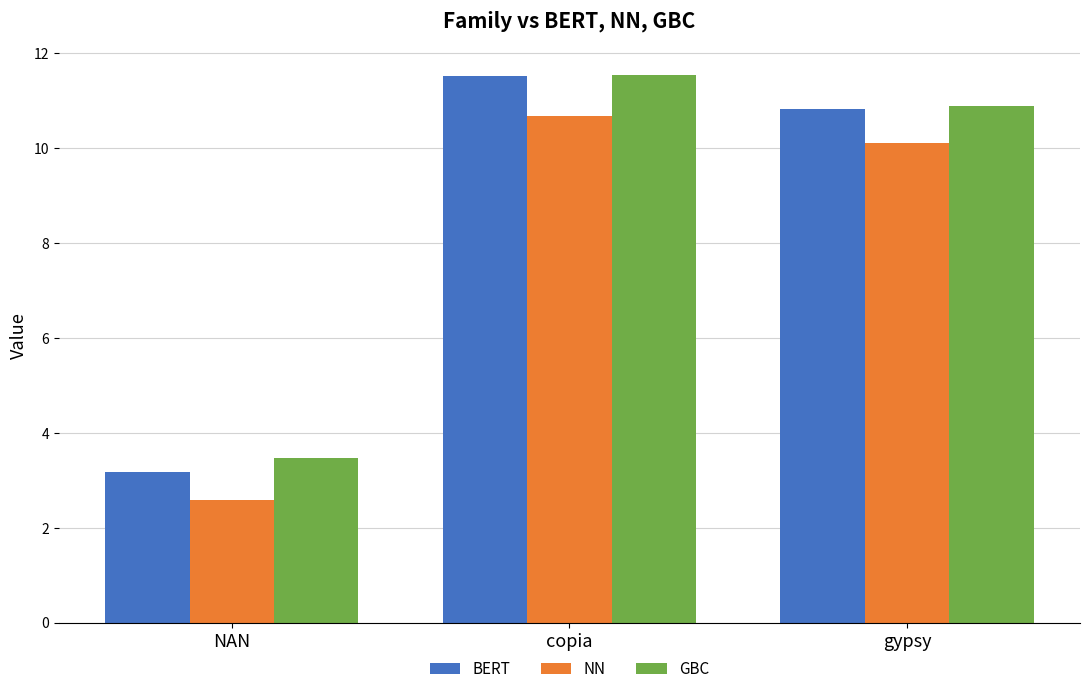

What is the minimum value for GBC?

3.5